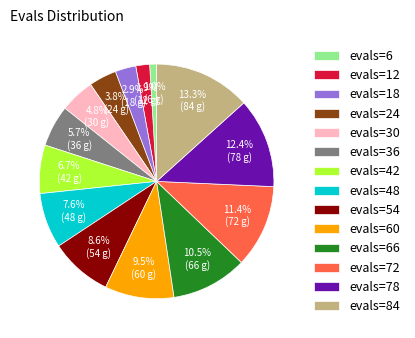

How many segments does this pie chart have?

14